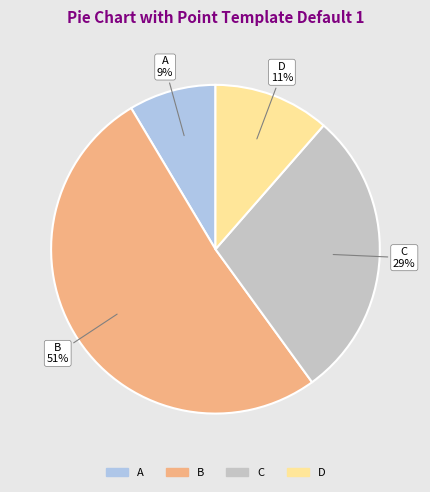

True or false: B accounts for 51% of the total.

True